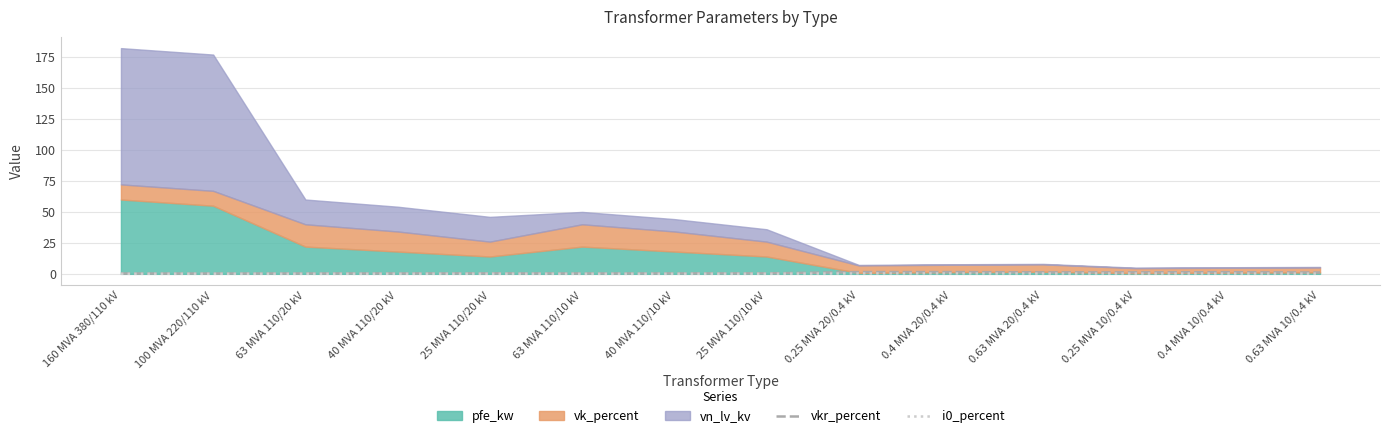

What is the label of the 10th point from the right?

25 MVA 110/20 kV